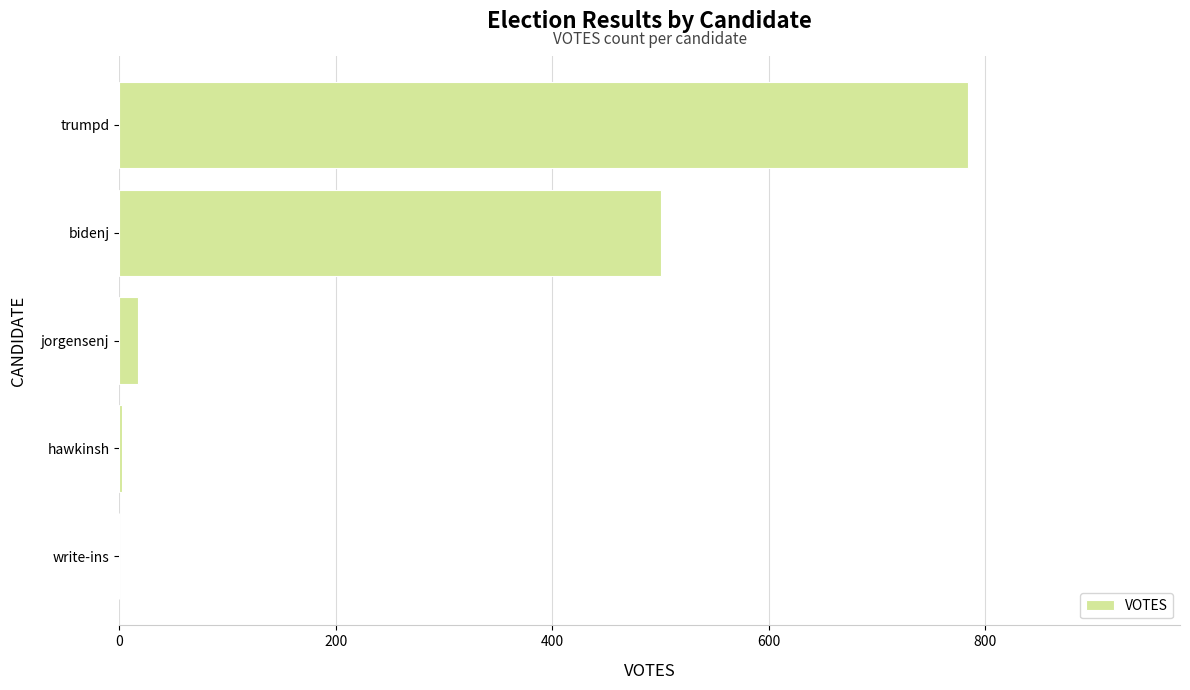

Which has a higher value, trumpd or hawkinsh?

trumpd